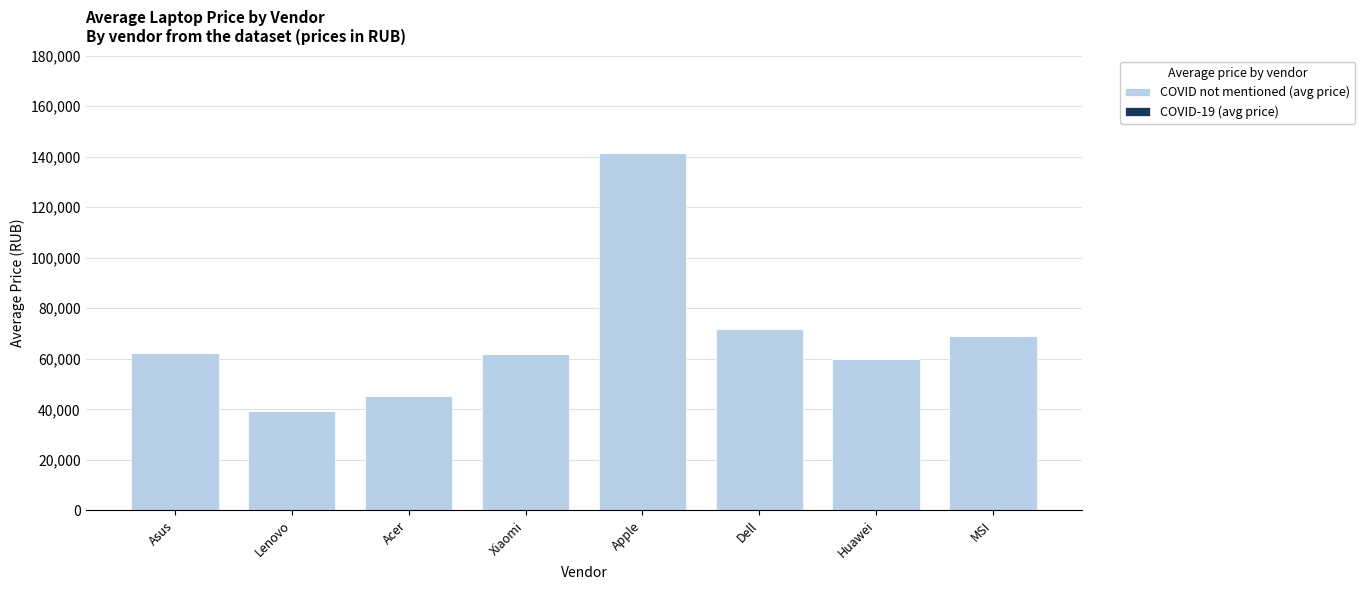

The value at Dell is 23604. True or false?

False